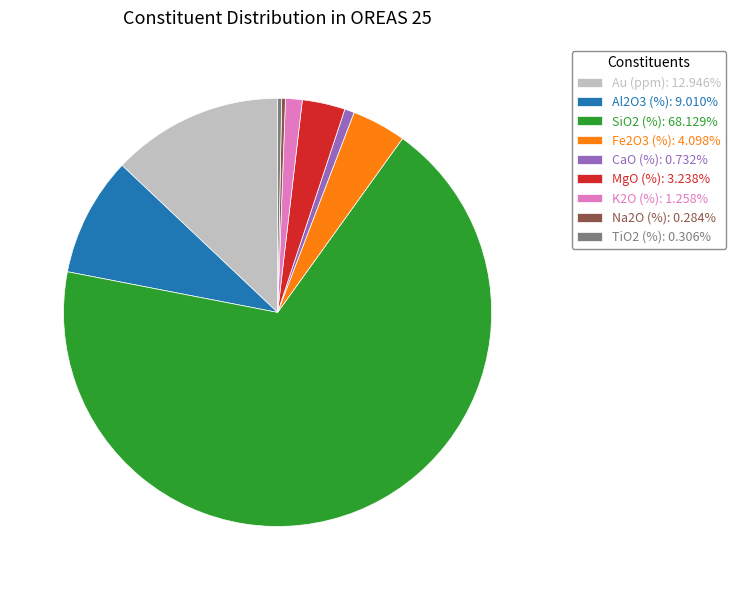

Do Na2O (%): 0.284% and Au (ppm): 12.946% together represent more than half of the pie?

No